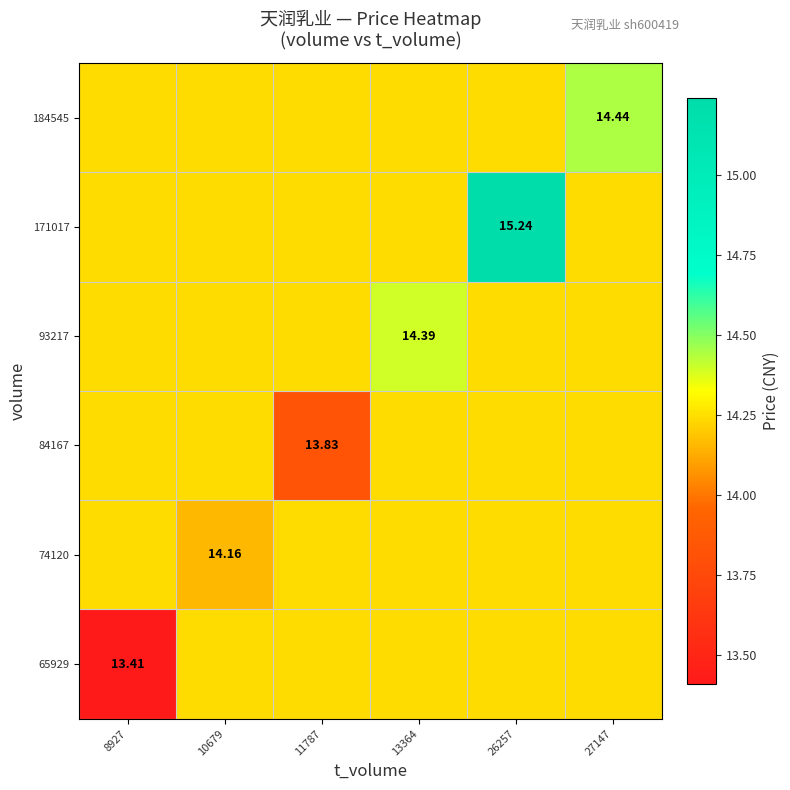

Rank the series at 13364 from lowest to highest value.

65929, 74120, 84167, 171017, 184545, 93217